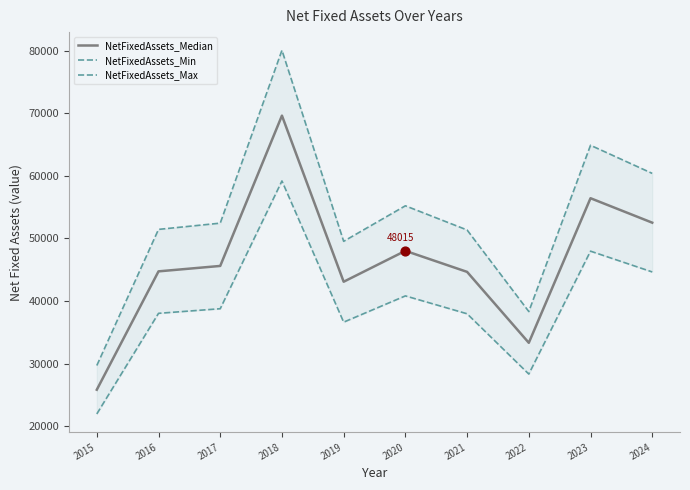

What are all the series names shown in the legend?

NetFixedAssets_Median, NetFixedAssets_Min, NetFixedAssets_Max